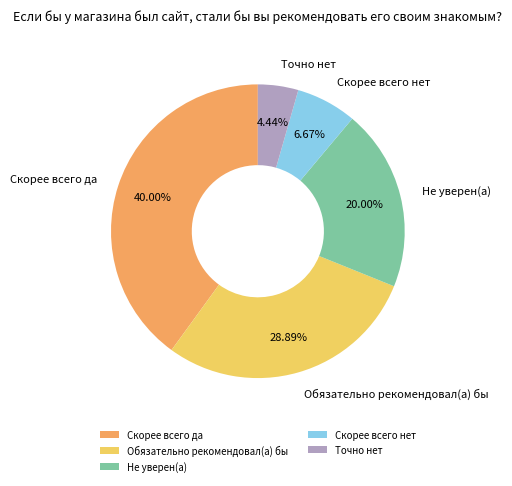

Is the sum of Скорее всего да and Не уверен(а) greater than half?

Yes